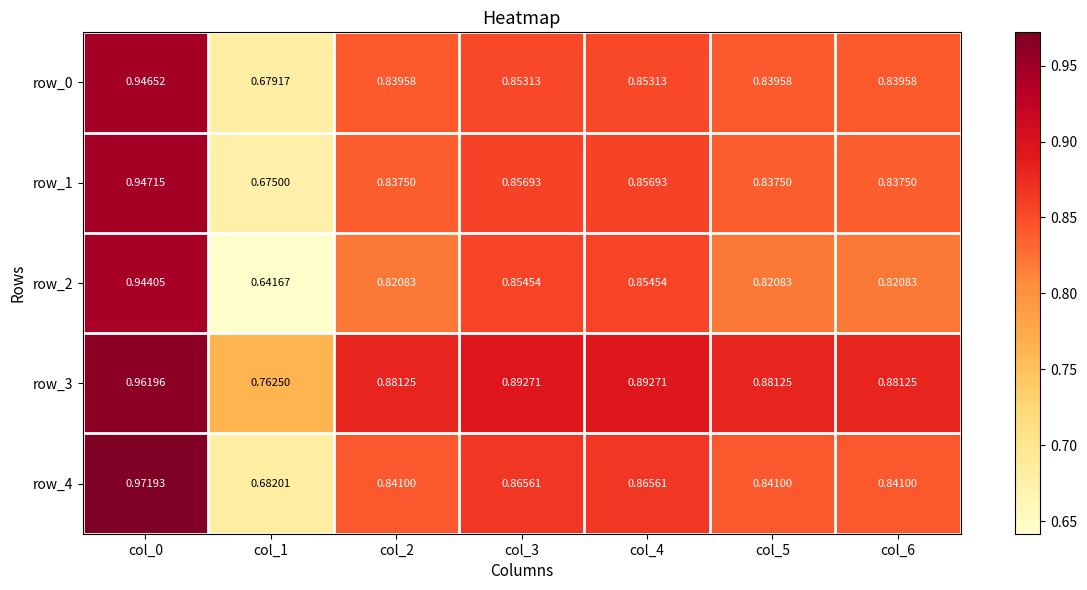

Is the value of row_4 at col_3 greater than the value of row_2 at col_3?

Yes